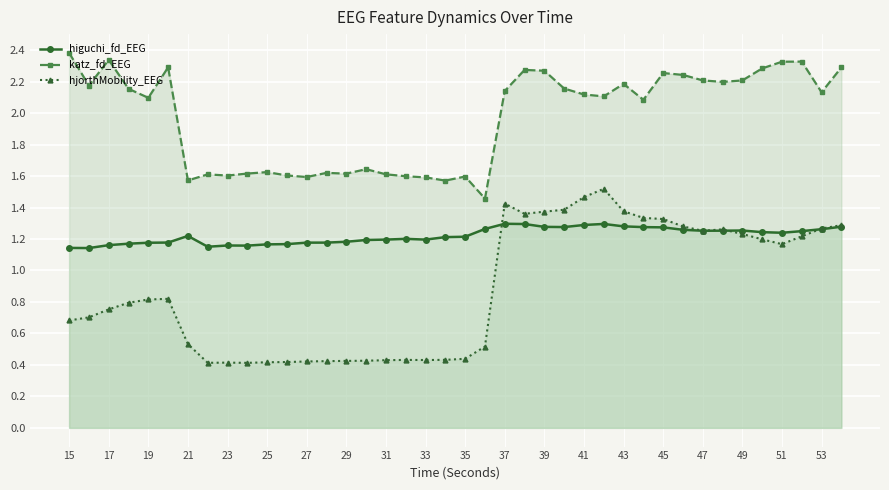

Rank the series at 27 from highest to lowest value.

katz_fd_EEG, higuchi_fd_EEG, hjorthMobility_EEG